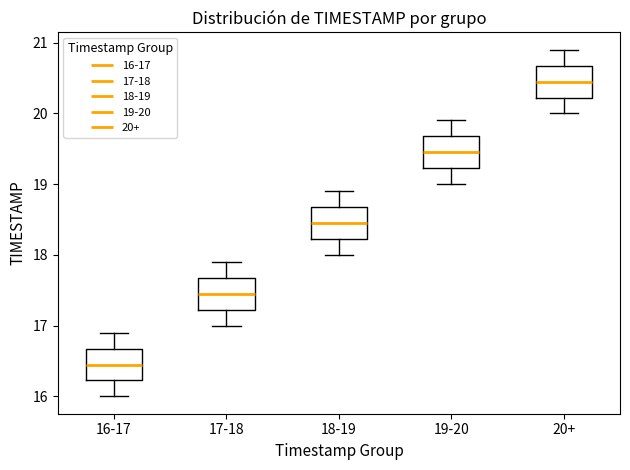

Where is the upper edge of the box for 20+ on the y-axis? The values are not printed on the chart, so give them approximately, as read against the axis.

20.7